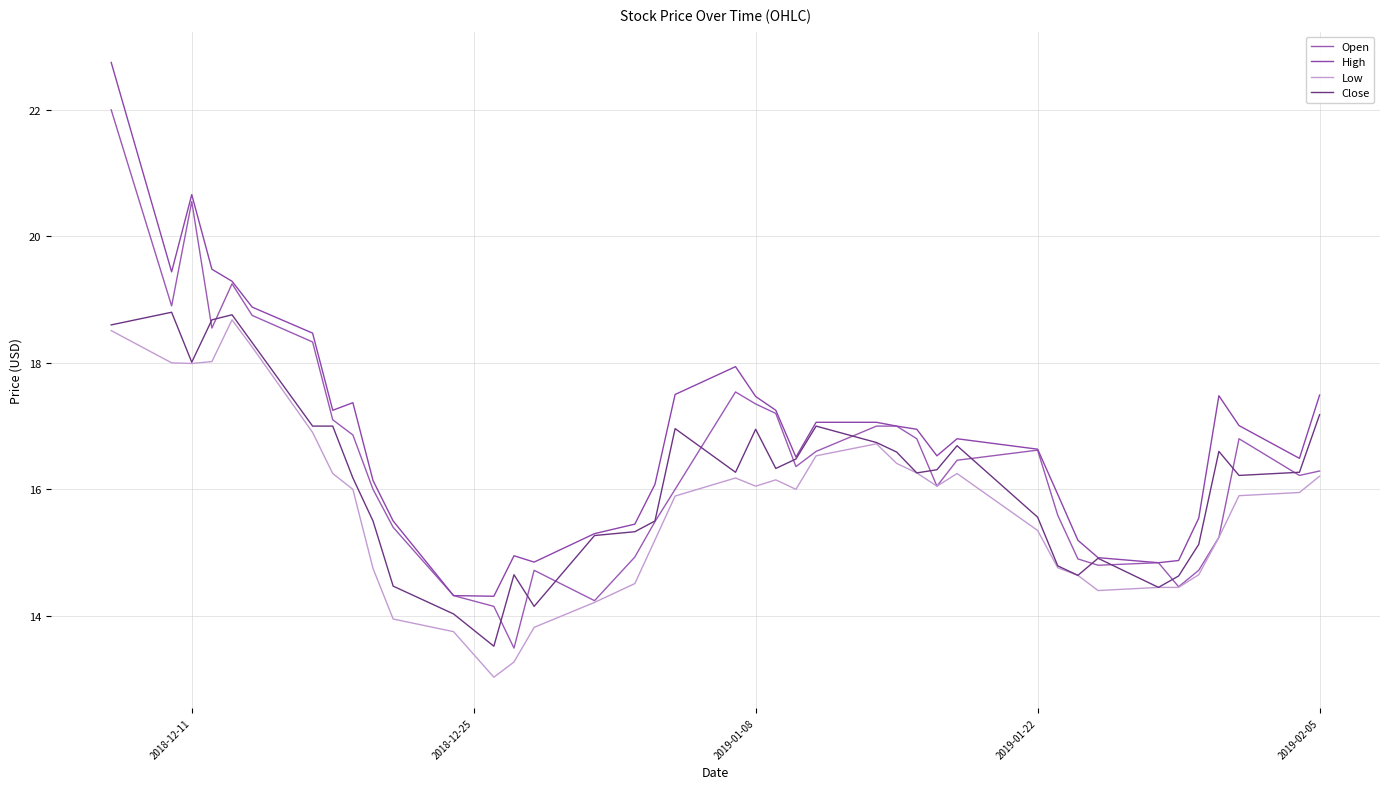

What is the smallest value displayed?

13.0